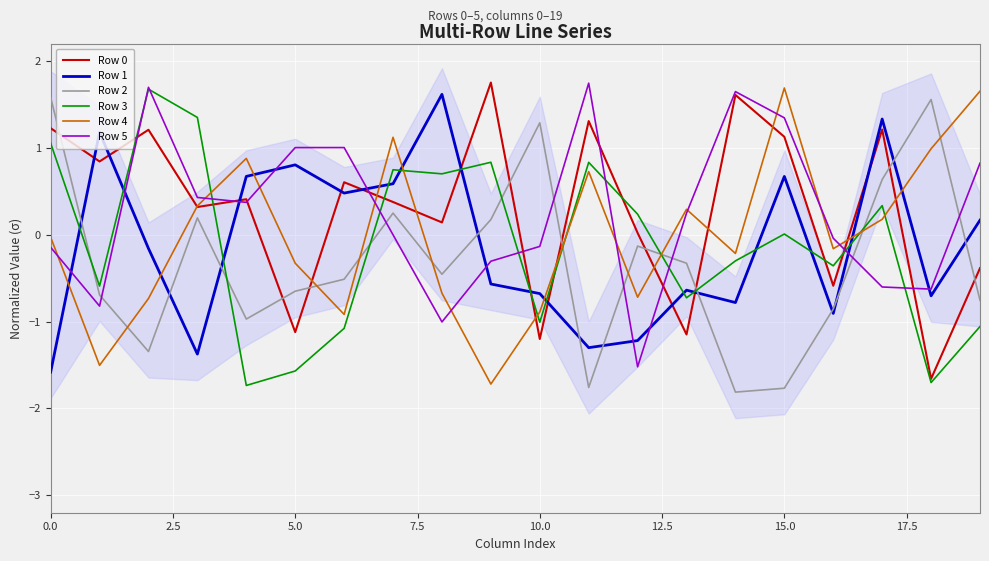

Which series has the largest total across all categories?

Row 0